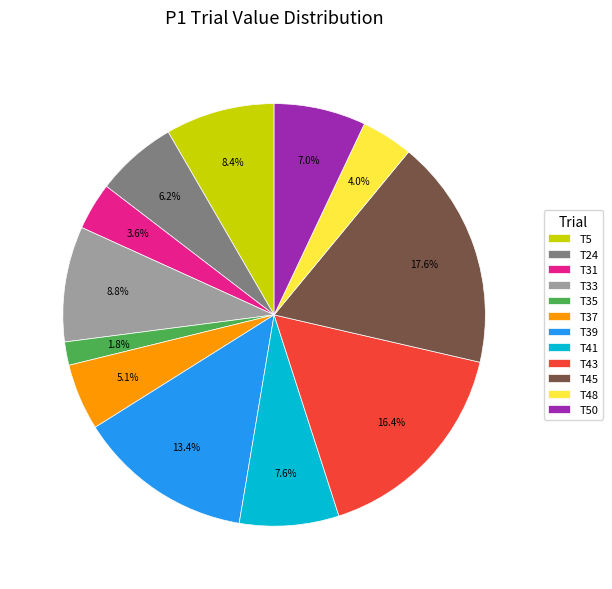

What percentage do T5 and T33 together represent?

17.2%